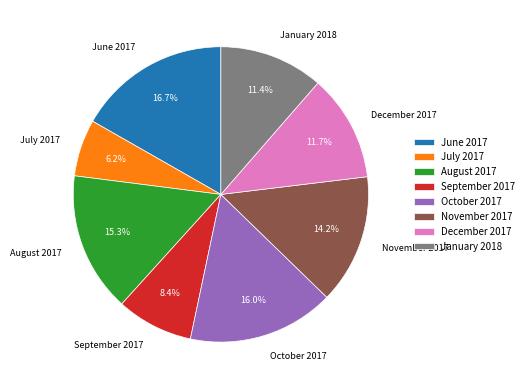

Does any single category account for the majority?

No